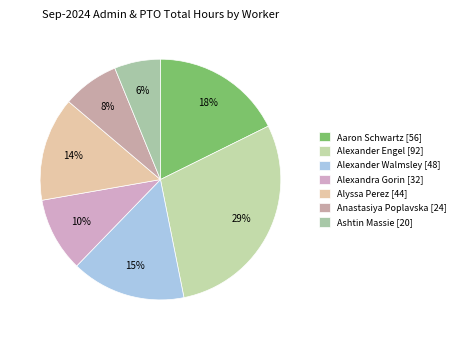

Is the sum of Alexander Walmsley and Aaron Schwartz greater than half?

No